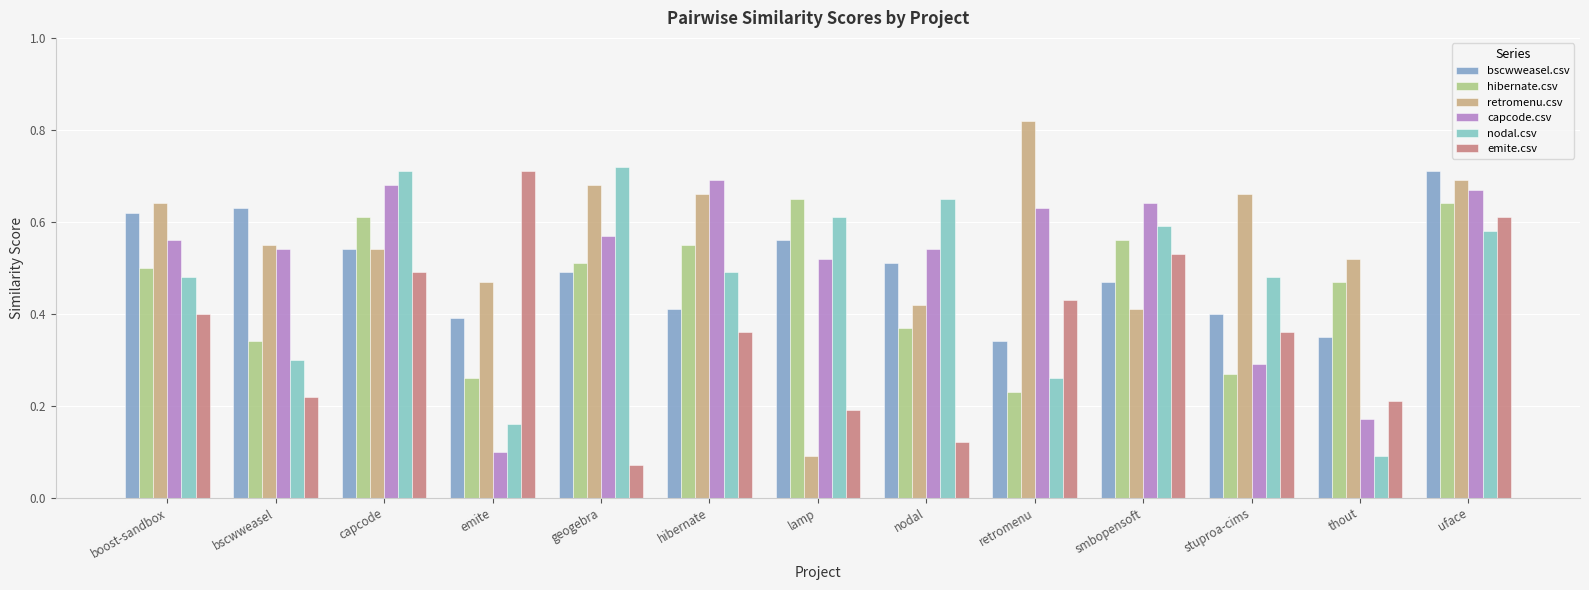

What are all the series names shown in the legend?

bscwweasel.csv, hibernate.csv, retromenu.csv, capcode.csv, nodal.csv, emite.csv